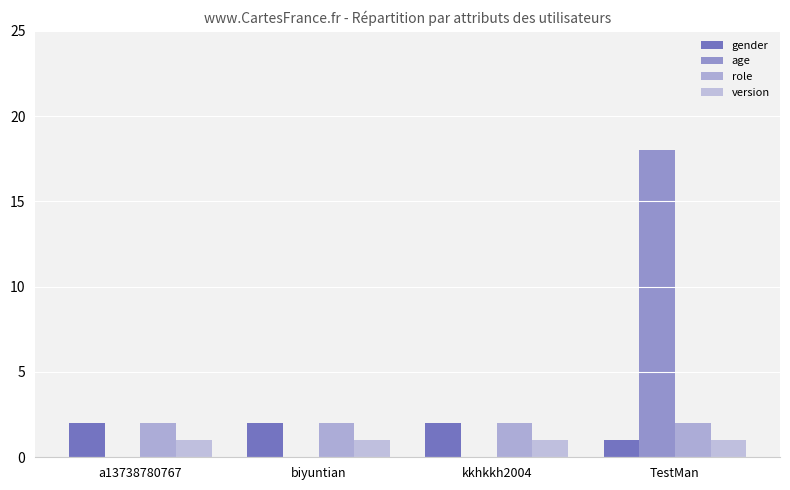

Which series has the widest spread of values?

age